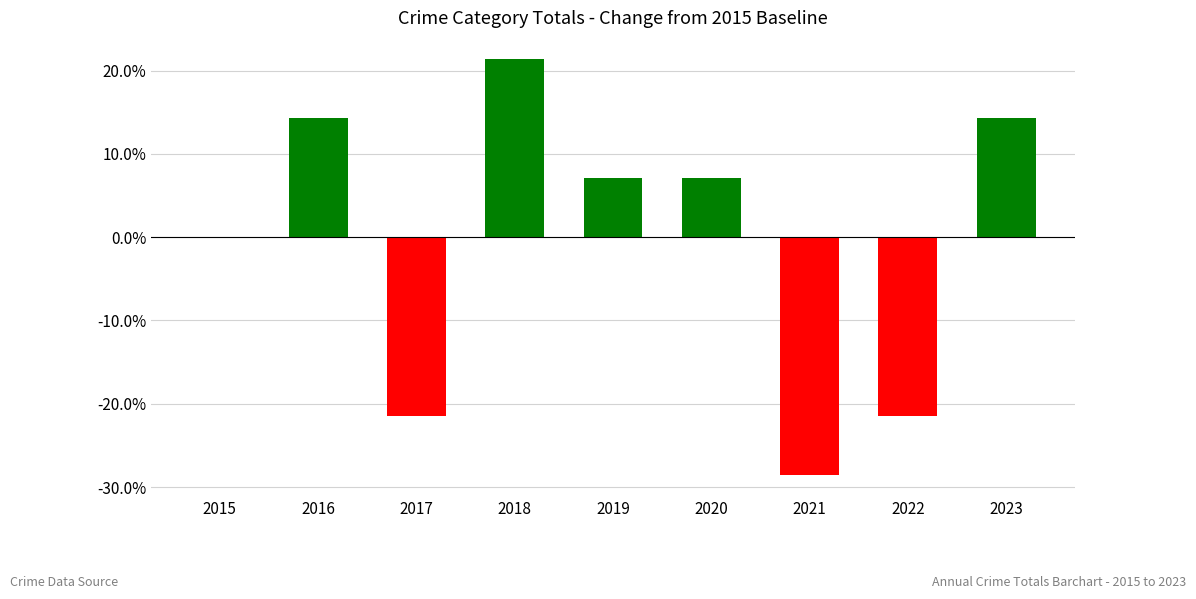

Reading left to right, transcribe all the data shown in this chart.

2015=0.0	2016=14.3	2017=-21.4	2018=21.4	2019=7.1	2020=7.1	2021=-28.6	2022=-21.4	2023=14.3